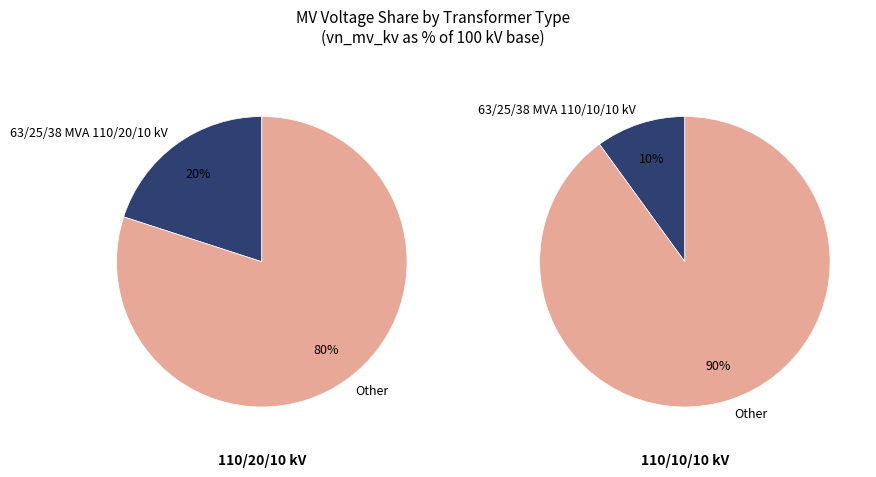

Is it true that 63/25/38 MVA 110/20/10 kV is 54% of the pie?

False